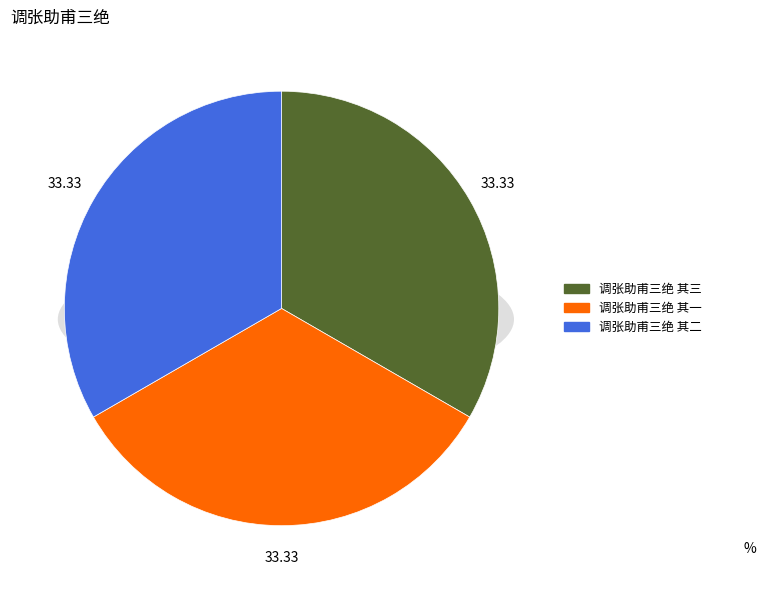

To the nearest percent, what portion does 调张助甫三绝 其二 represent?

33%